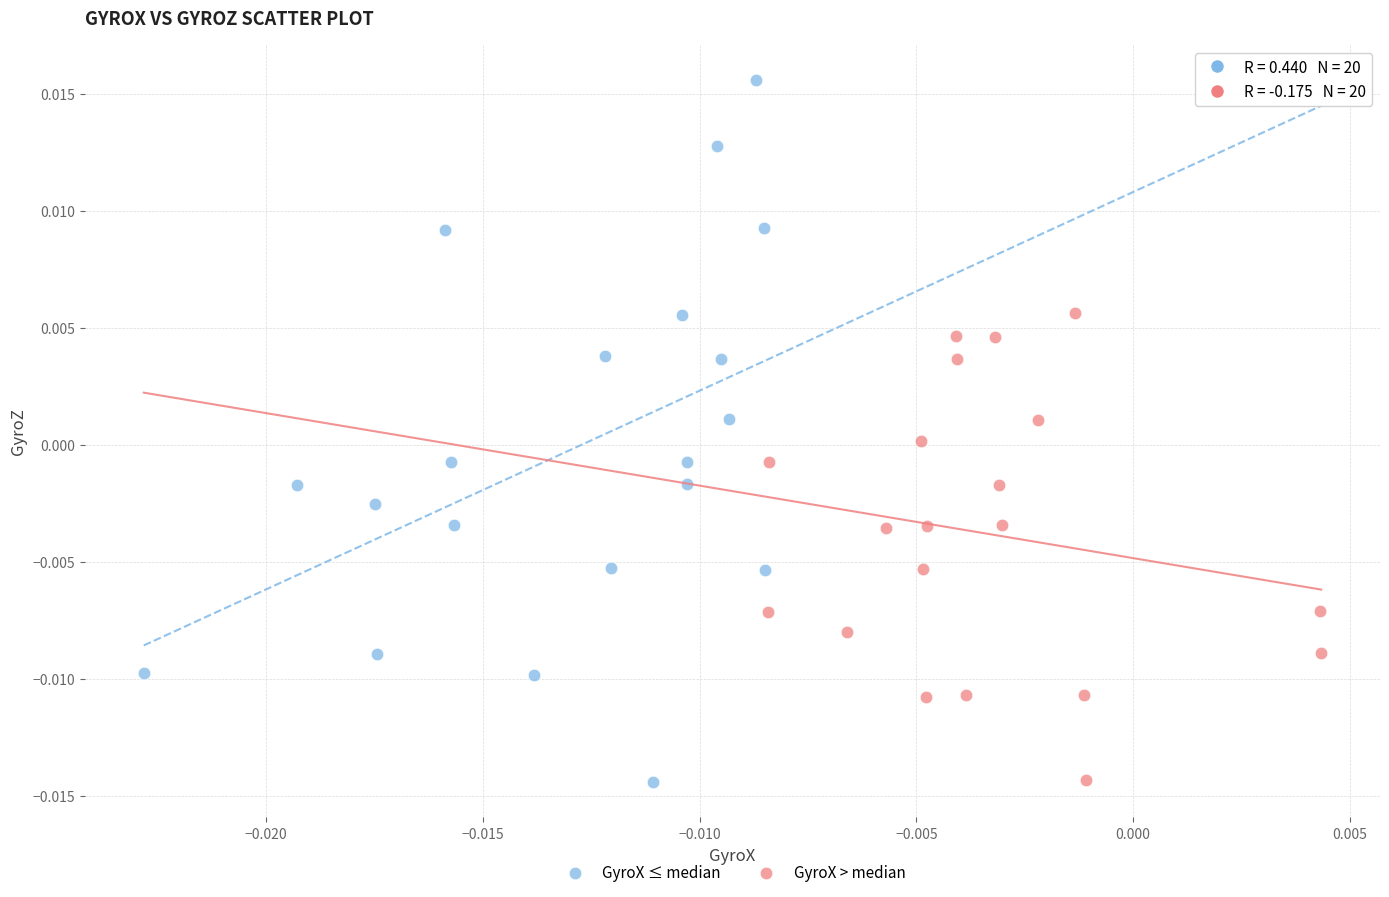

Which series contains the highest Y value?

GyroX ≤ median